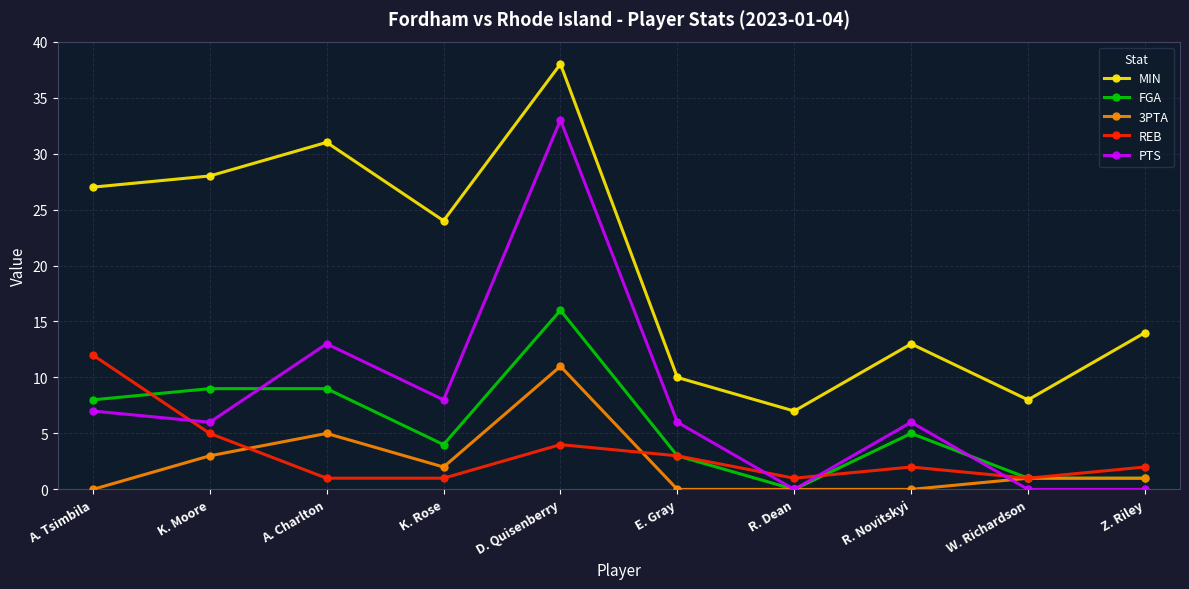

Where is REB nearest to the value 6?

K. Moore